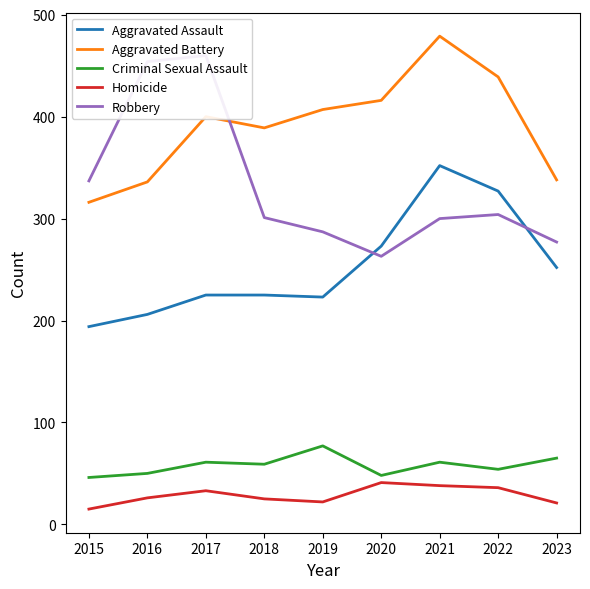

Which label corresponds to the largest value in the chart?

2021